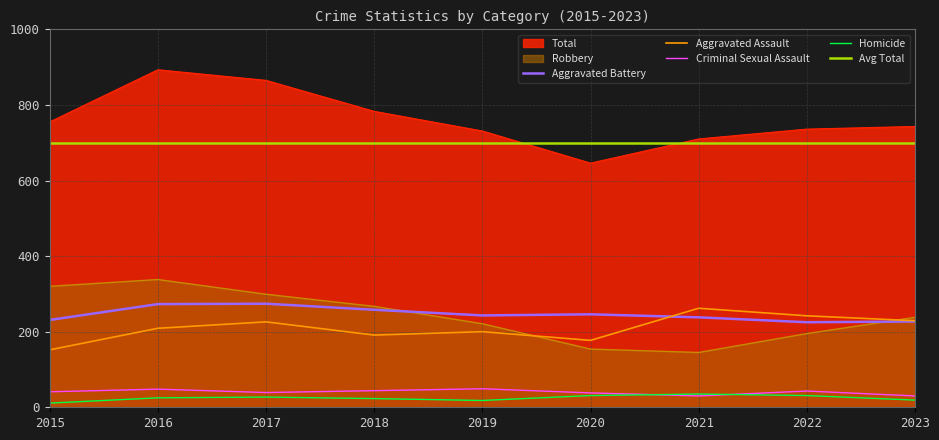

True or false: Aggravated Battery and Homicide intersect in this chart.

False